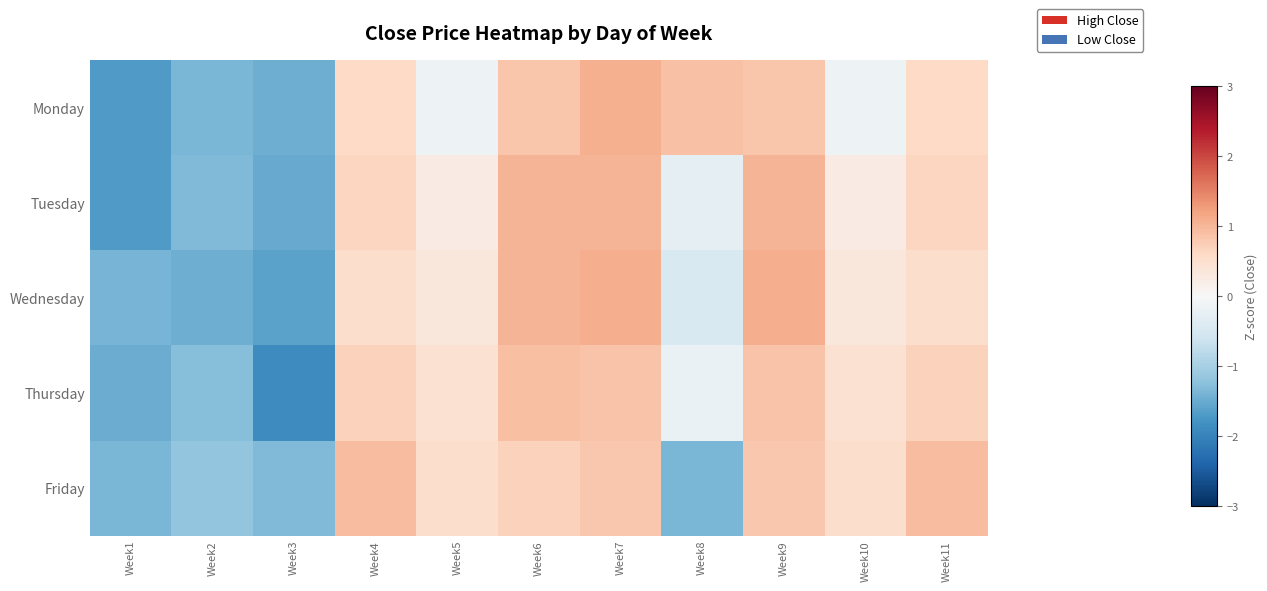

Reading left to right, extract all data points from this chart.

Monday: Week1=-1.7	Week2=-1.4	Week3=-1.5	Week4=0.6	Week5=-0.1	Week6=0.8	Week7=1.1	Week8=0.9	Week9=0.8	Week10=-0.1	Week11=0.6
Tuesday: Week1=-1.7	Week2=-1.3	Week3=-1.5	Week4=0.6	Week5=0.2	Week6=1.0	Week7=1.0	Week8=-0.3	Week9=1.0	Week10=0.2	Week11=0.6
Wednesday: Week1=-1.4	Week2=-1.5	Week3=-1.6	Week4=0.5	Week5=0.3	Week6=1.0	Week7=1.1	Week8=-0.4	Week9=1.1	Week10=0.3	Week11=0.5
Thursday: Week1=-1.5	Week2=-1.3	Week3=-1.9	Week4=0.7	Week5=0.4	Week6=0.9	Week7=0.8	Week8=-0.2	Week9=0.8	Week10=0.4	Week11=0.7
Friday: Week1=-1.4	Week2=-1.2	Week3=-1.3	Week4=0.9	Week5=0.5	Week6=0.7	Week7=0.8	Week8=-1.4	Week9=0.8	Week10=0.5	Week11=0.9